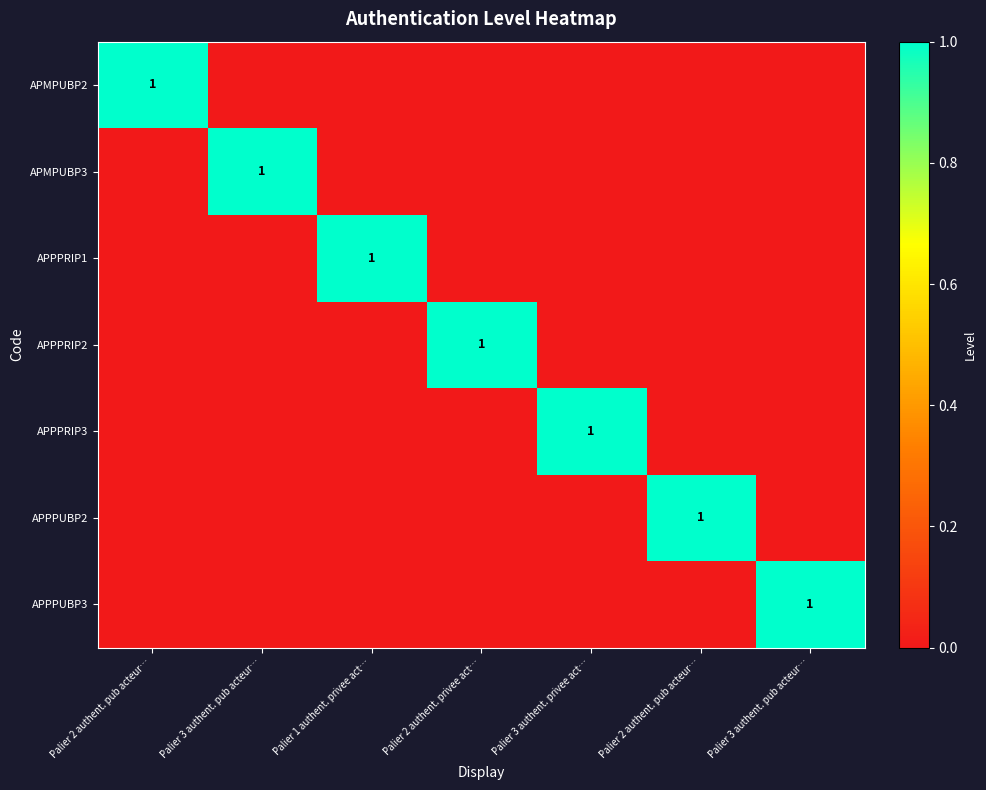

At which label is APPPUBP2 closest to 0?

Palier 2 authent. pub acteur…